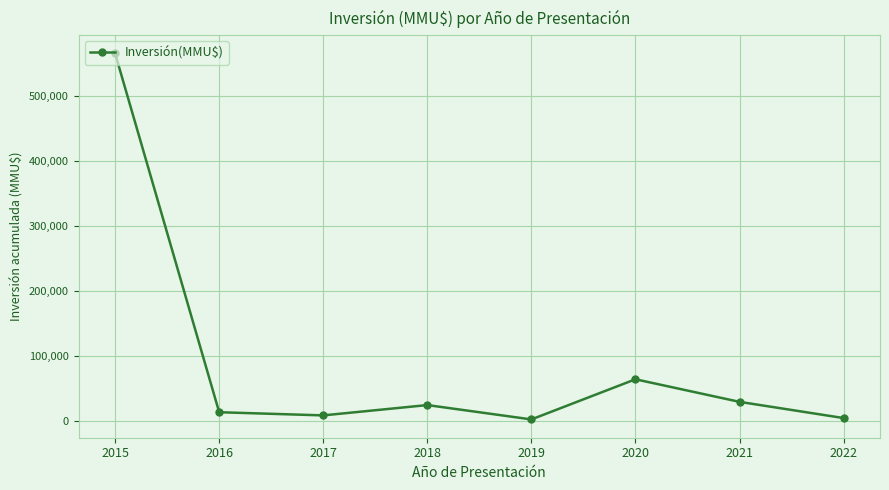

What is the value of the 1st point from the left?

566210